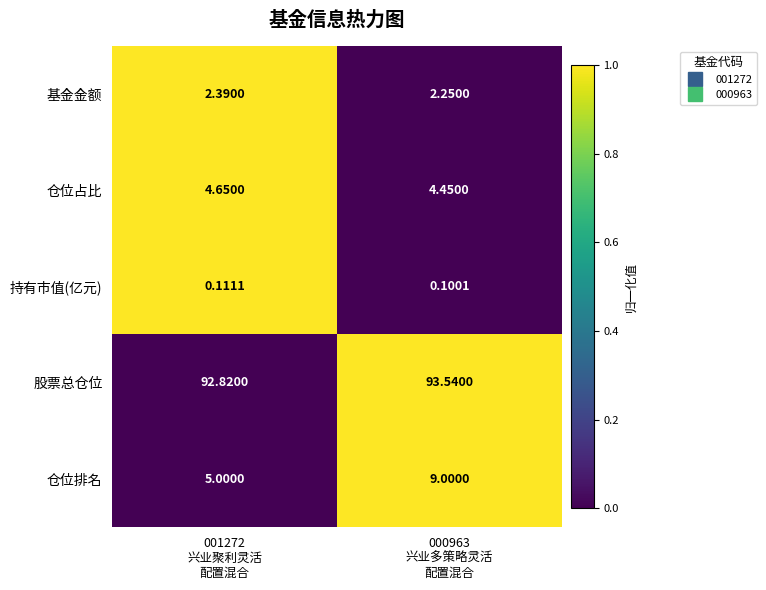

How many distinct data groups are displayed?

5